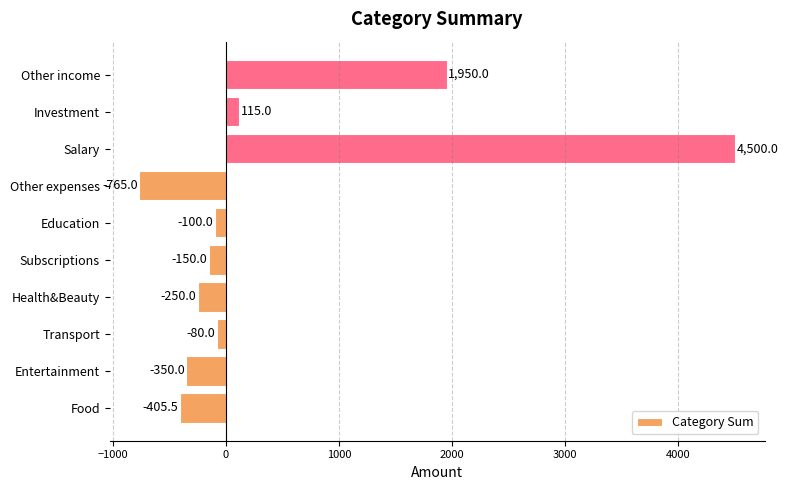

How many negative values are there?

7